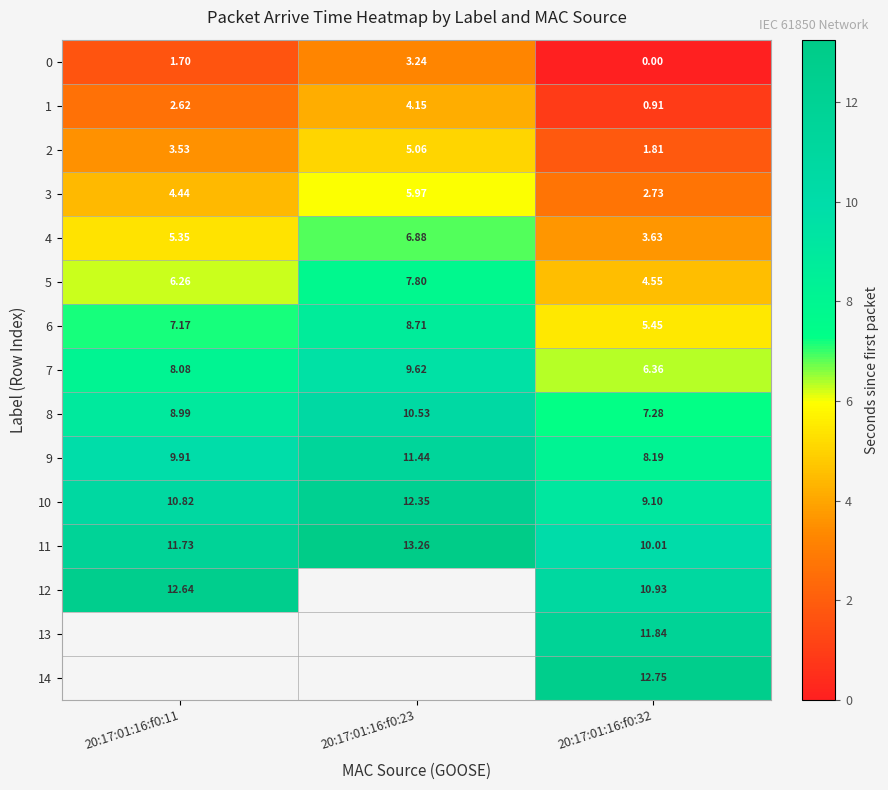

What is the sum of the 9 values at 20:17:01:16:f0:11 and 20:17:01:16:f0:23?

21.4